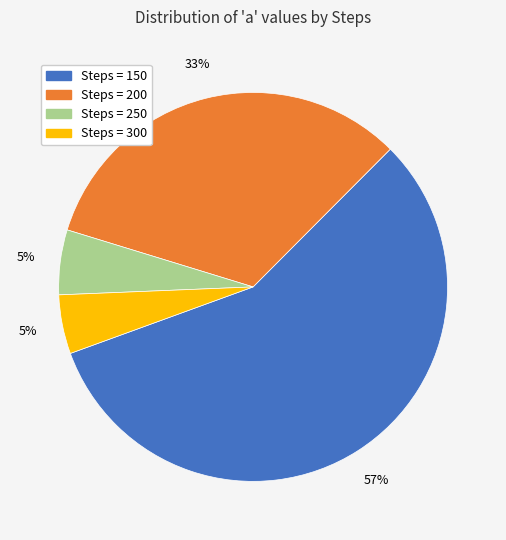

Is it true that Steps = 250 is 10% of the pie?

False